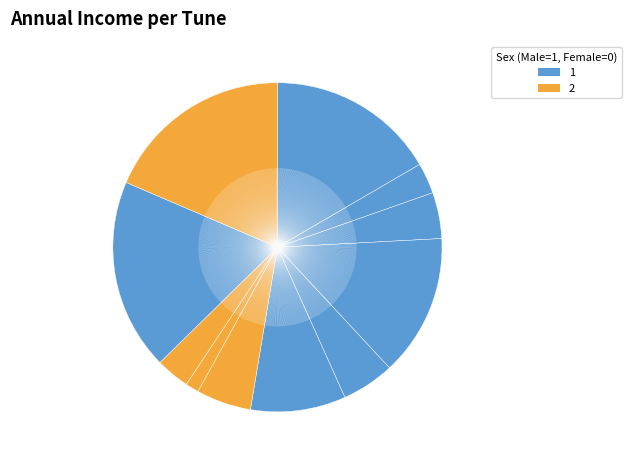

How many segments does this pie chart have?

11